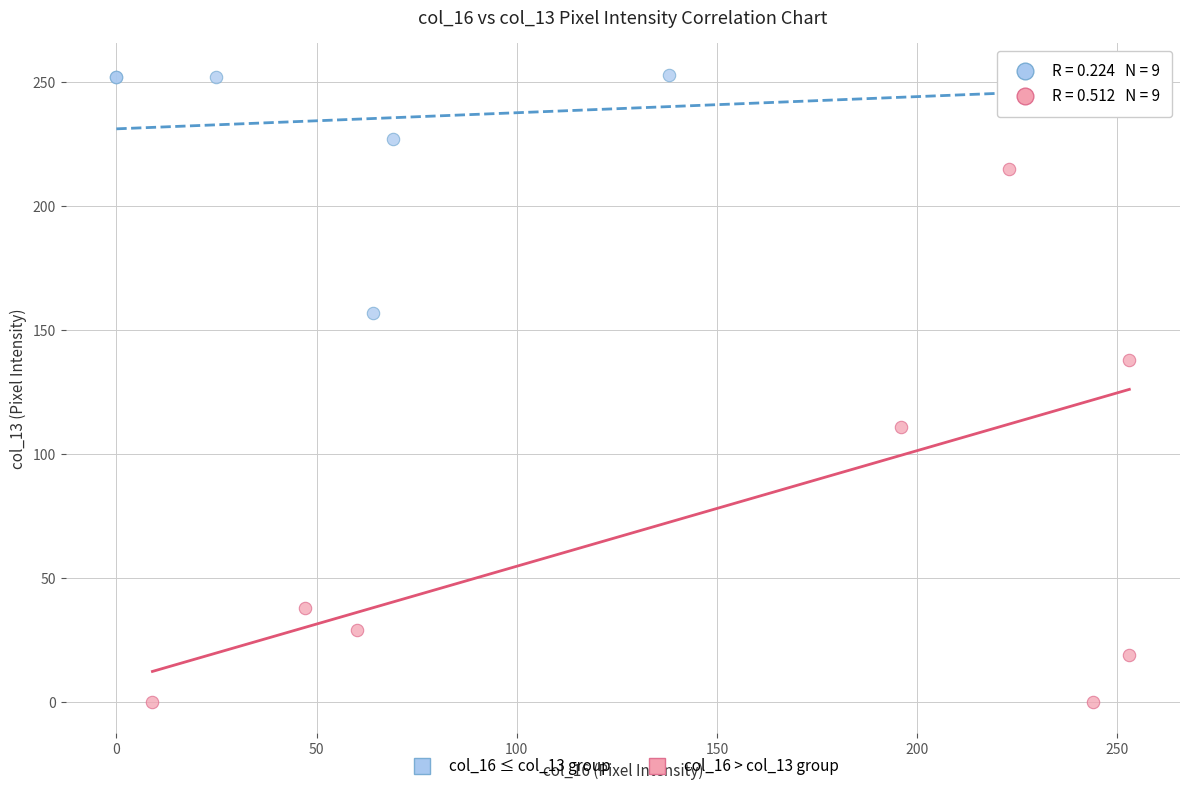

Which series contains the lowest Y value?

col_16 > col_13 group